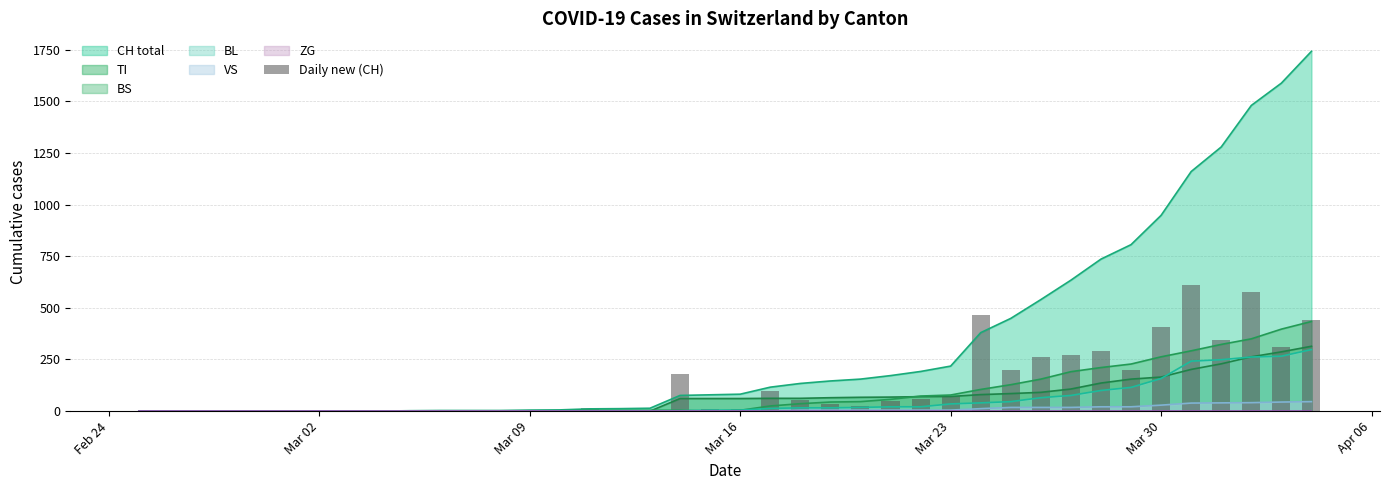

How many values exceed 25?

20